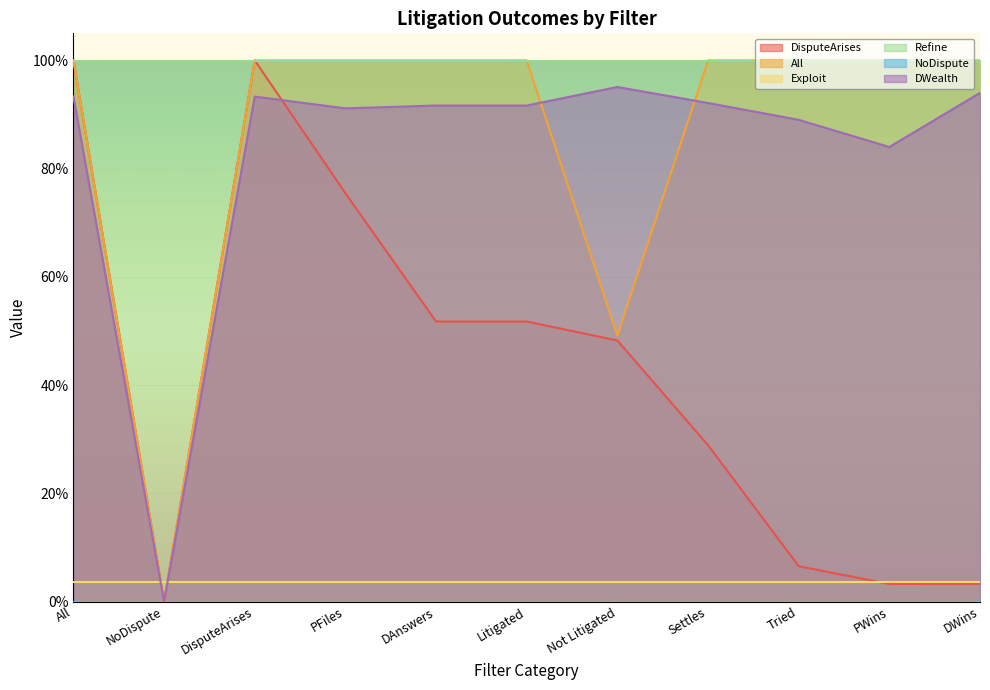

What is the label of the 1st point from the right?

DWins